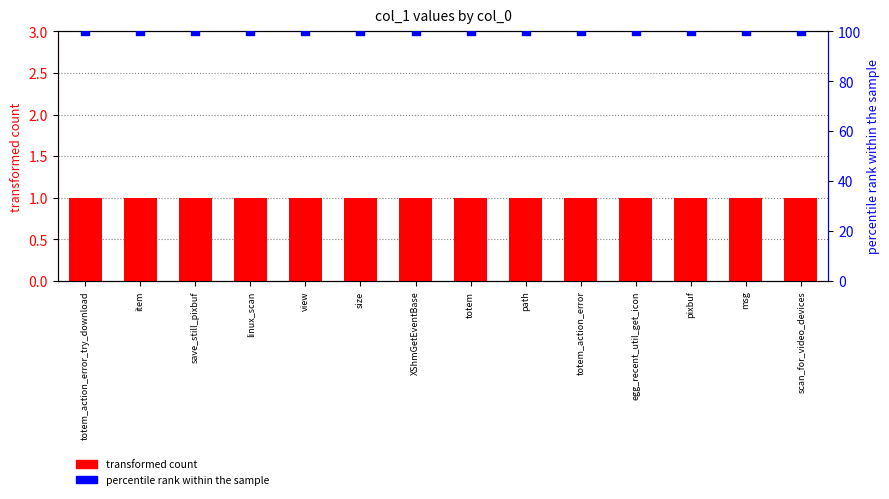

Is the value of percentile rank within the sample at totem_action_error_try_download greater than the value of transformed count at msg?

Yes